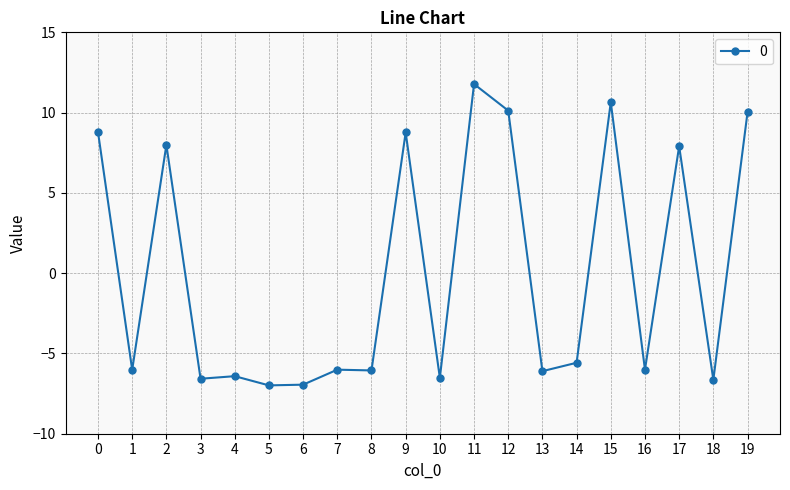

What is the value of the 7th point from the left?

-6.9